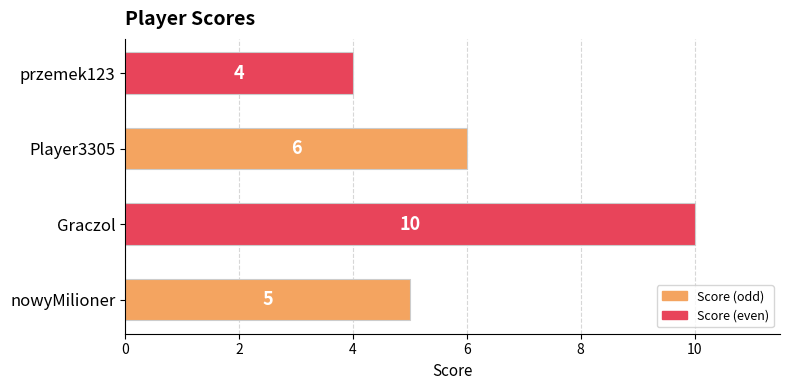

Reading bottom to top, list all the values displayed in this chart.

5	10	6	4